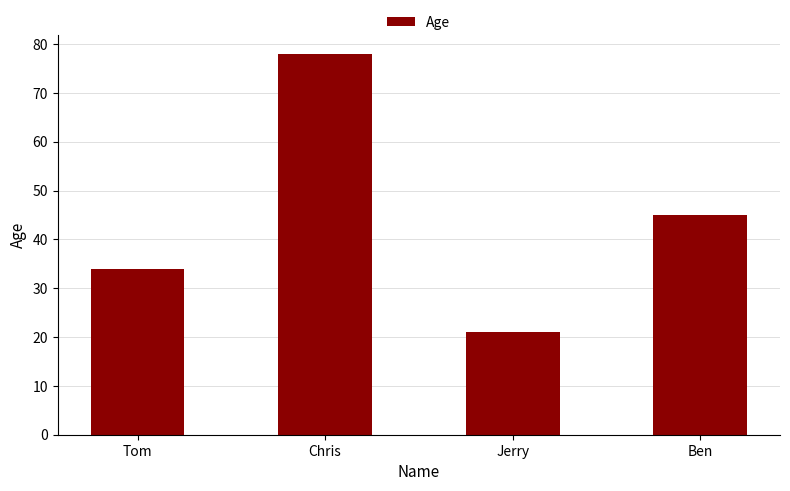

Reading left to right, extract all data points from this chart.

34	78	21	45